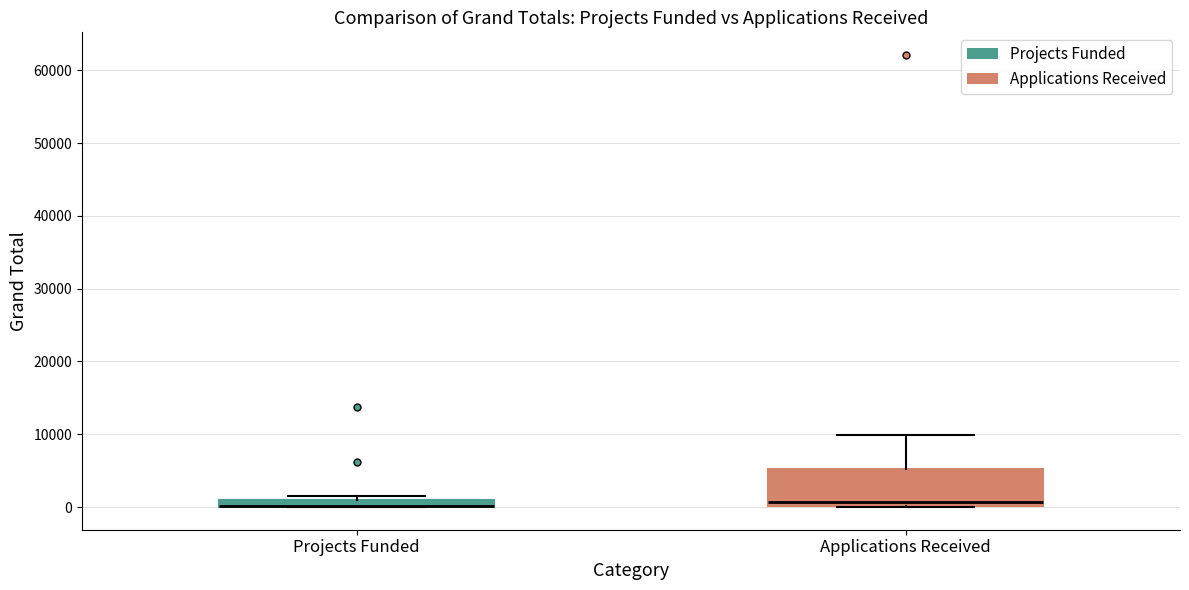

Which box is the tallest, from its lower edge to its upper edge?

Applications Received